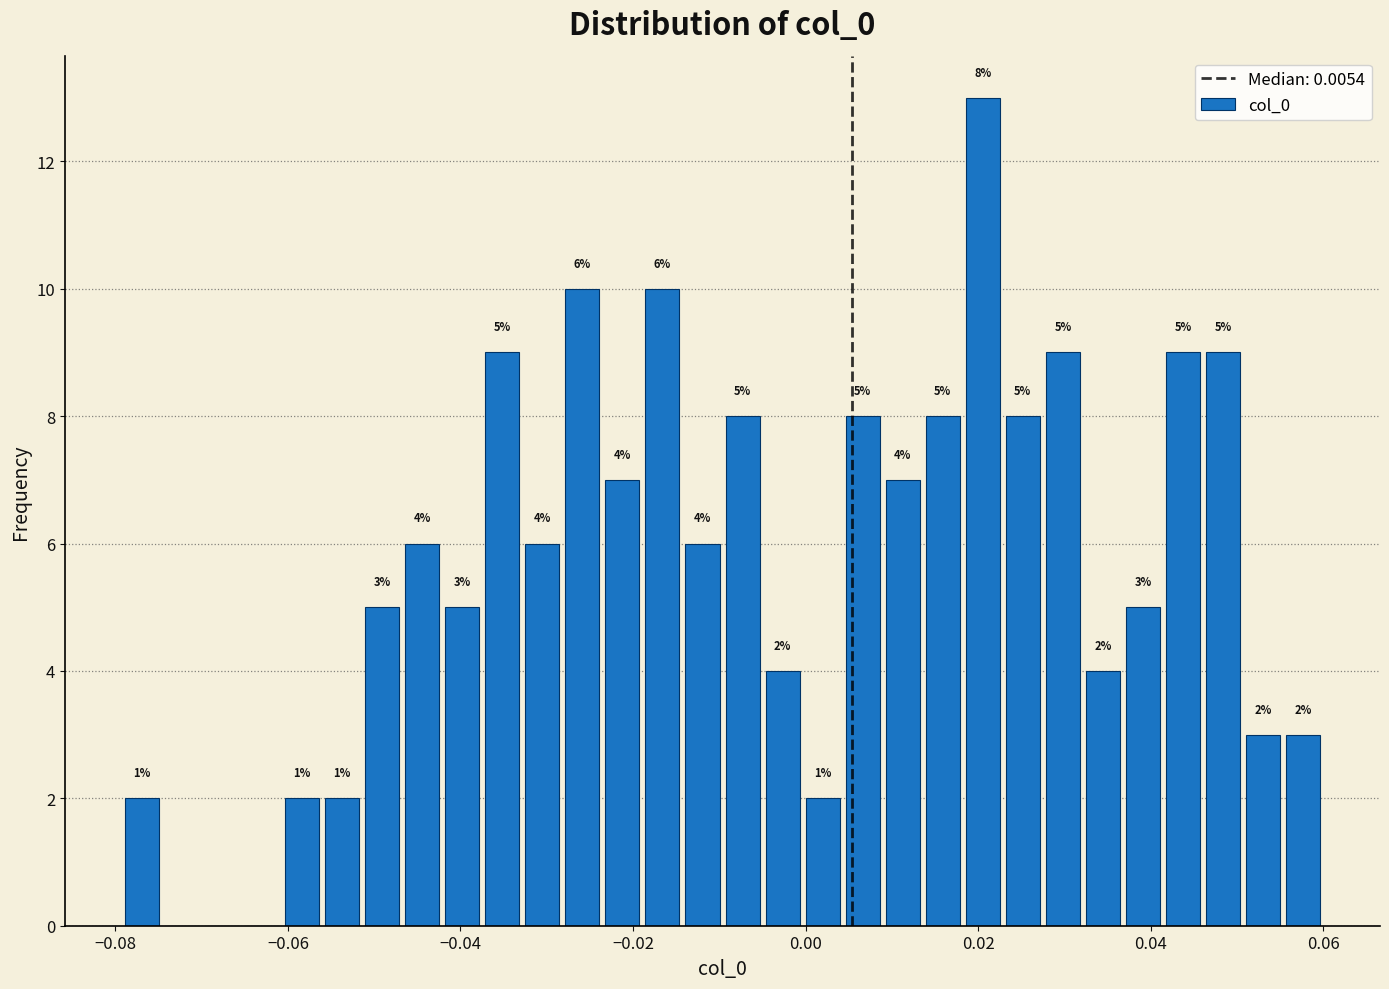

Read against the x-axis, roughly where is the centre of the tallest bar?

0.020